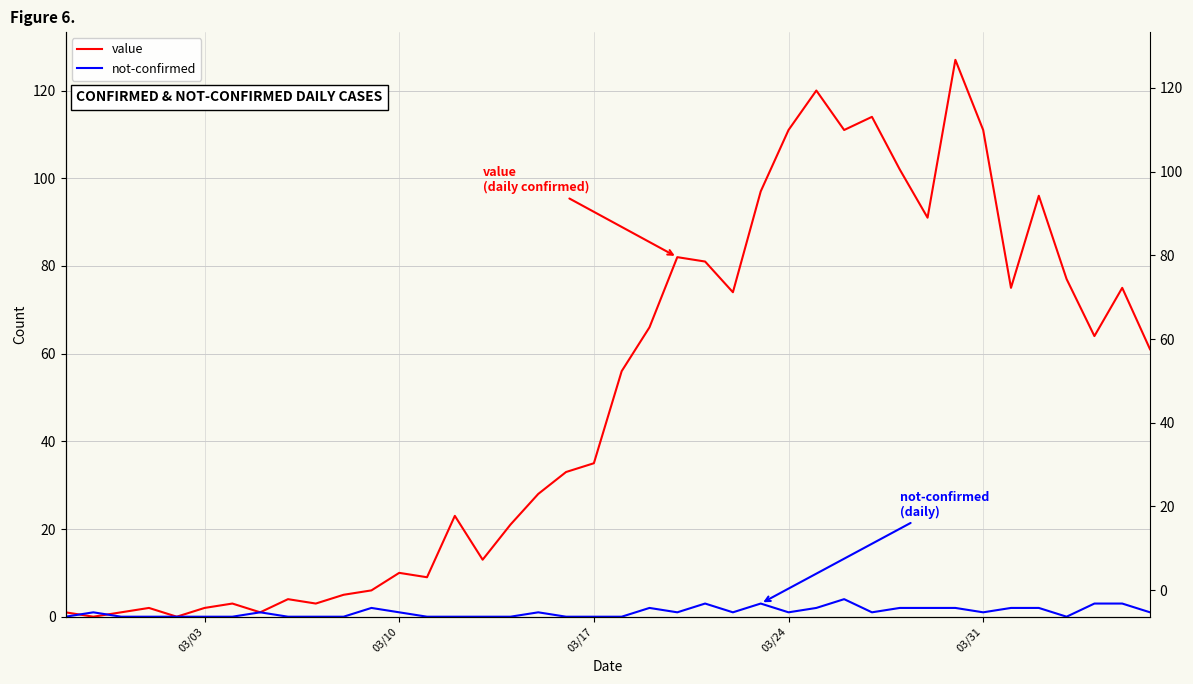

What are all the series names shown in the legend?

value, not-confirmed